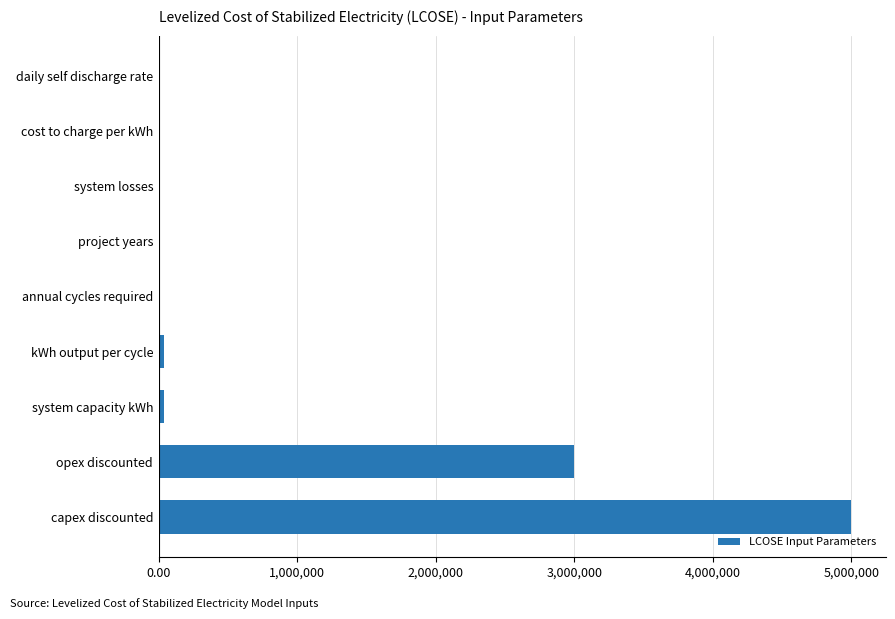

What is the sum of all values?

8072070.5